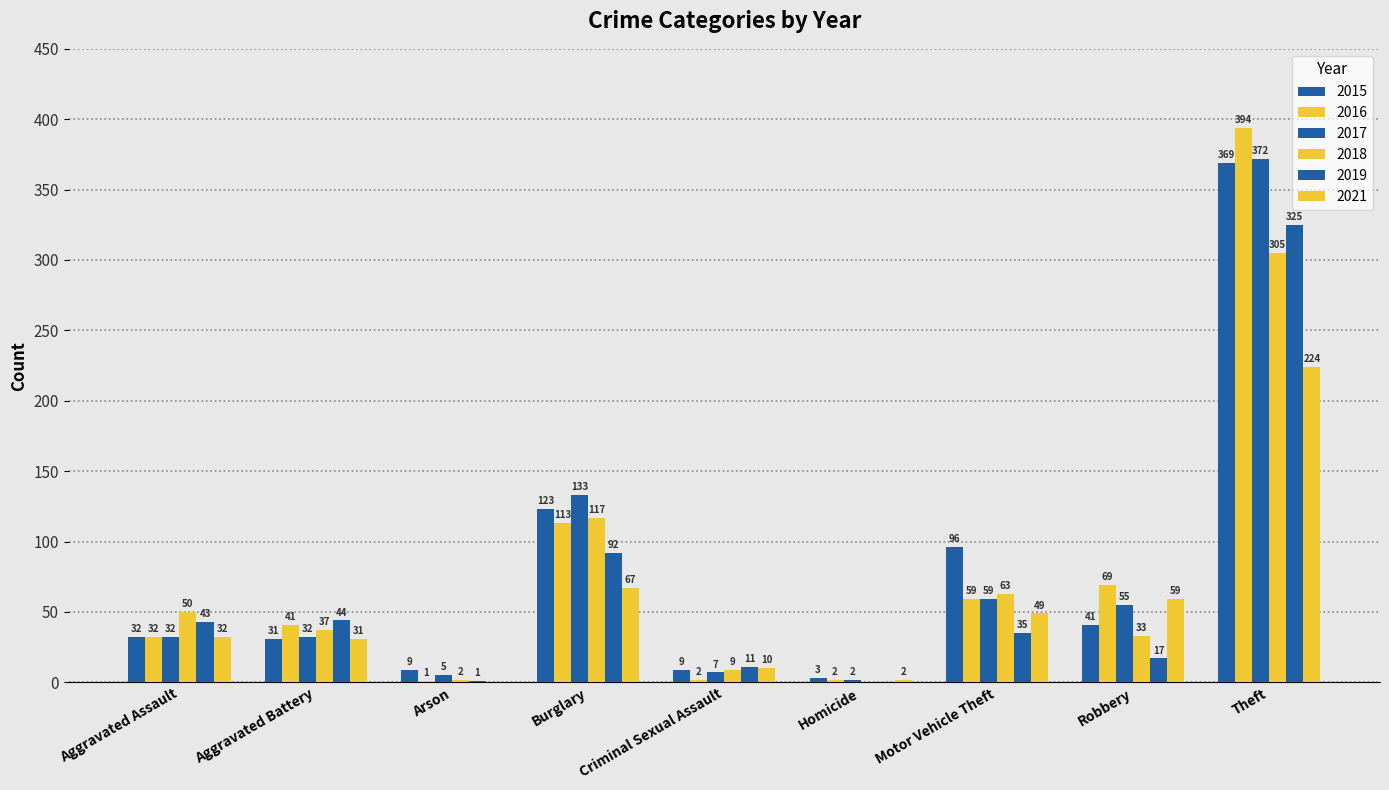

Does the chart contain stacked bars?

No